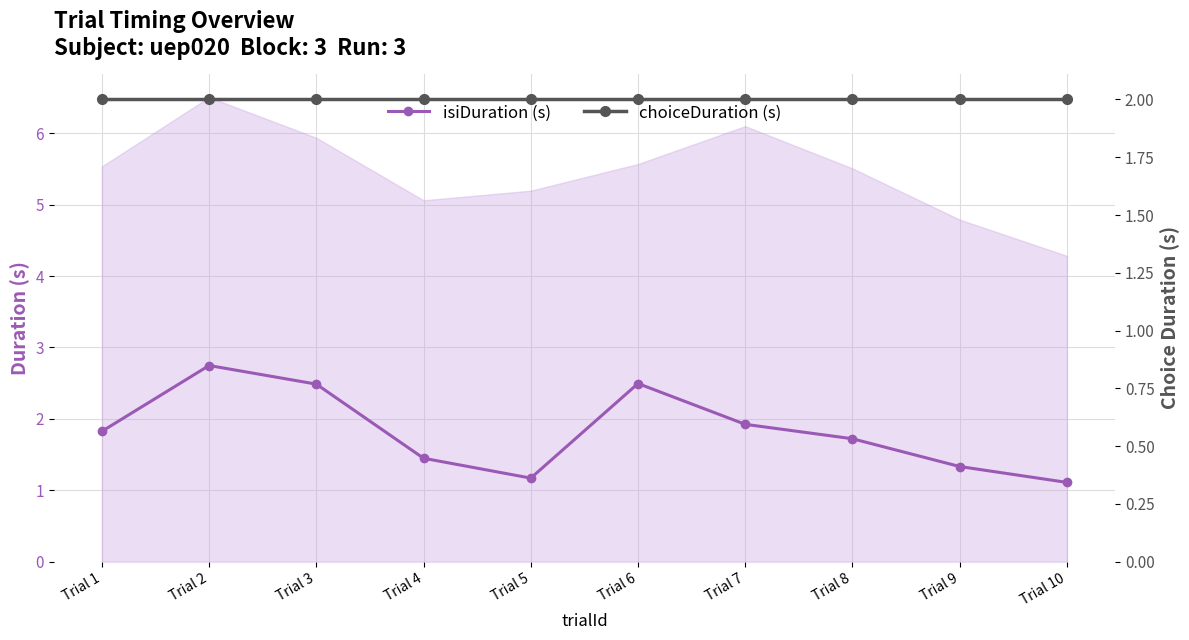

What is the value of the choiceDuration (s) point at the 8th from the left?

2.0